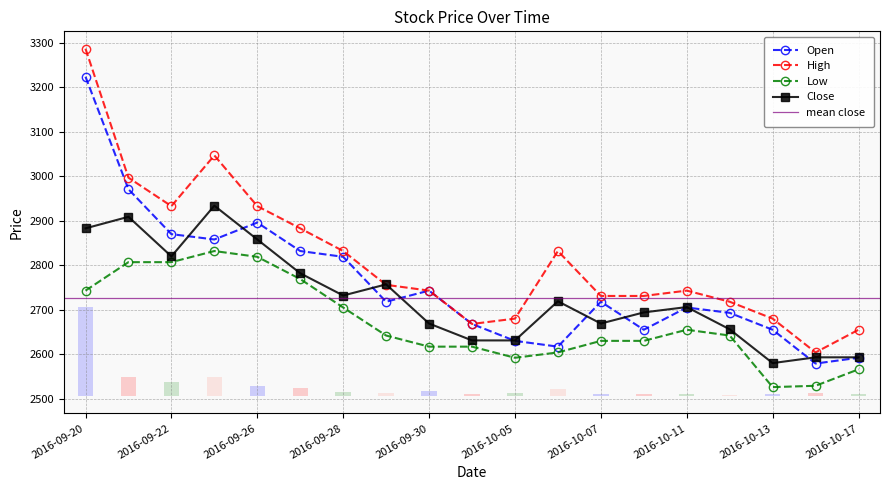

What is the label of the 10th point from the right?

2016-10-04